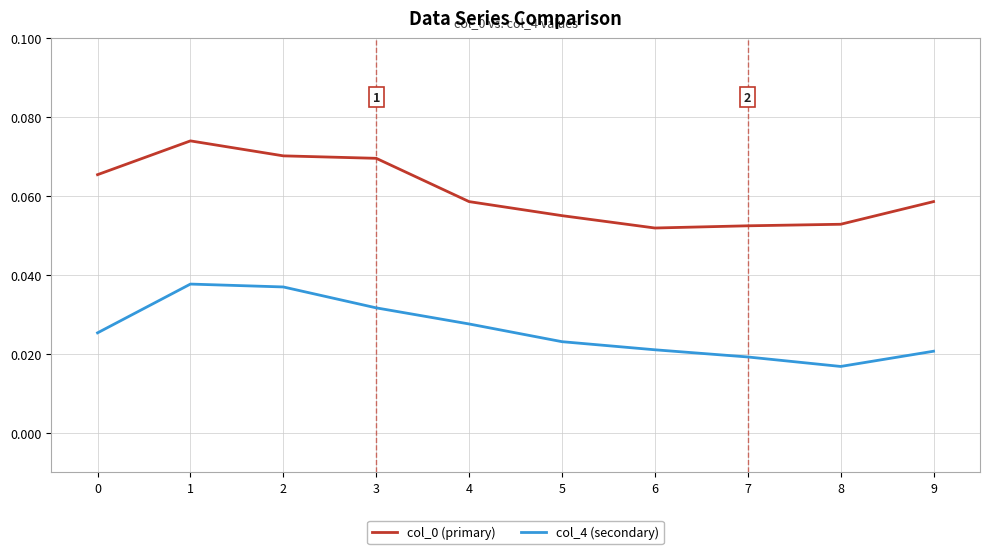

How many col_0 (primary) values are between 0 and 1?

10